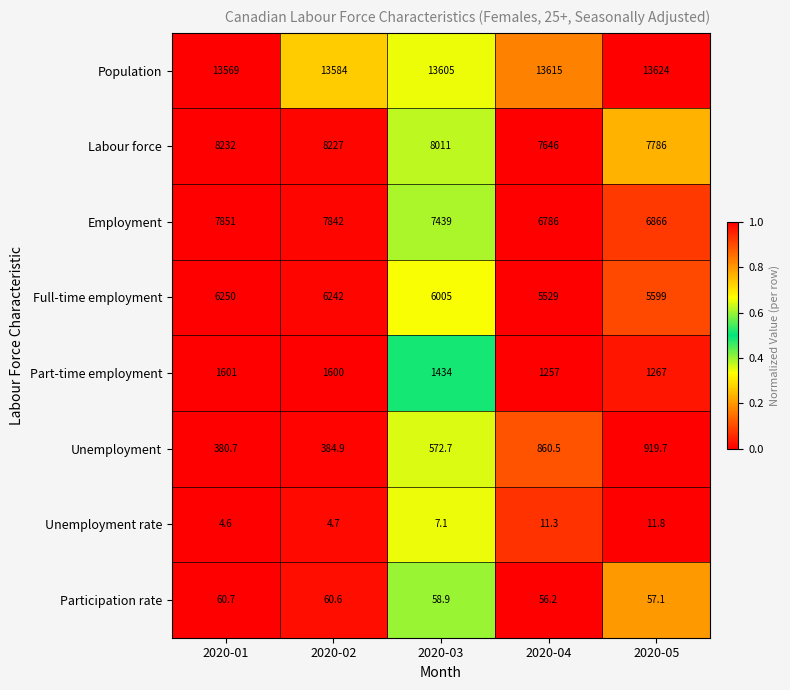

Is it true that Full-time employment equals 2900.6 at 2020-01?

False